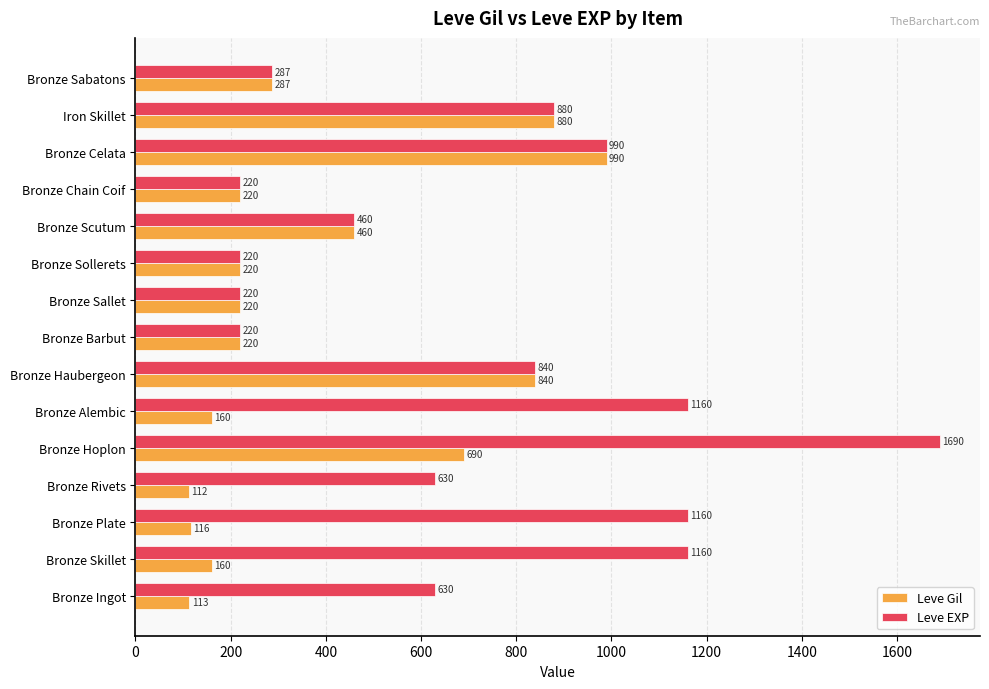

At which category is the sum across all series the highest?

Bronze Hoplon